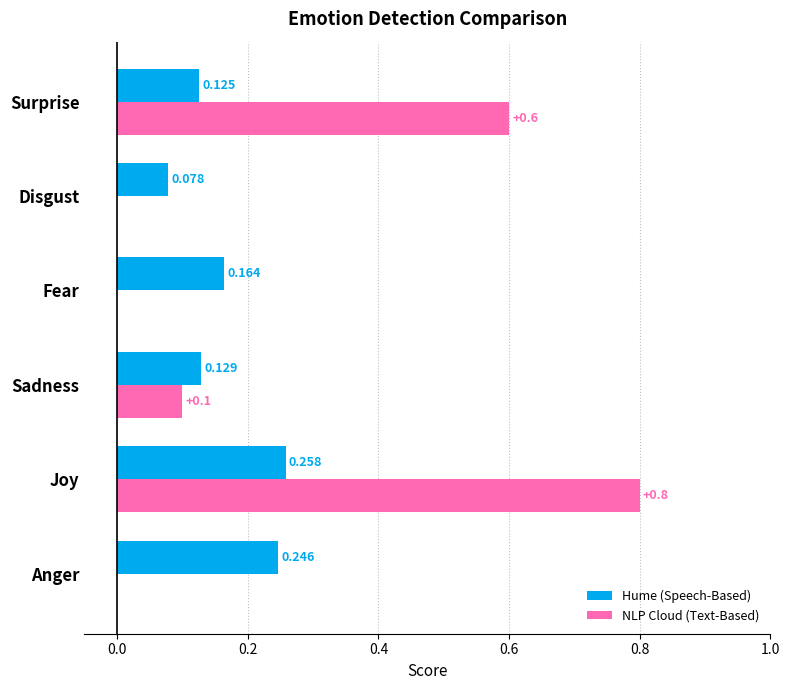

Which category has the highest value in the Hume (Speech-Based) series?

Joy